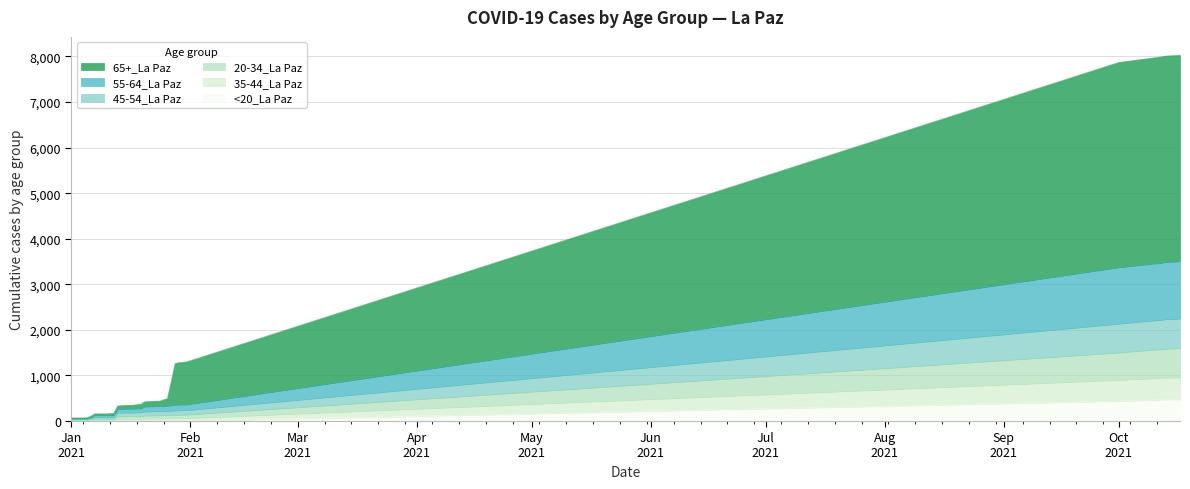

Does the chart display data point markers on the line(s)?

No